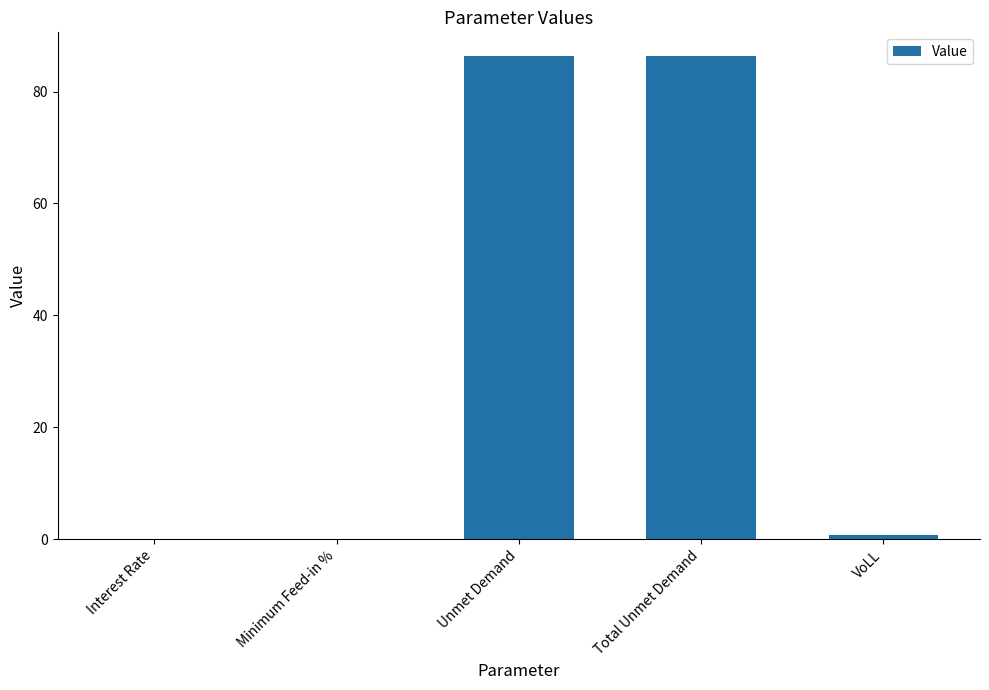

The chart shows a value of 138.8 at Unmet Demand. True or false?

False